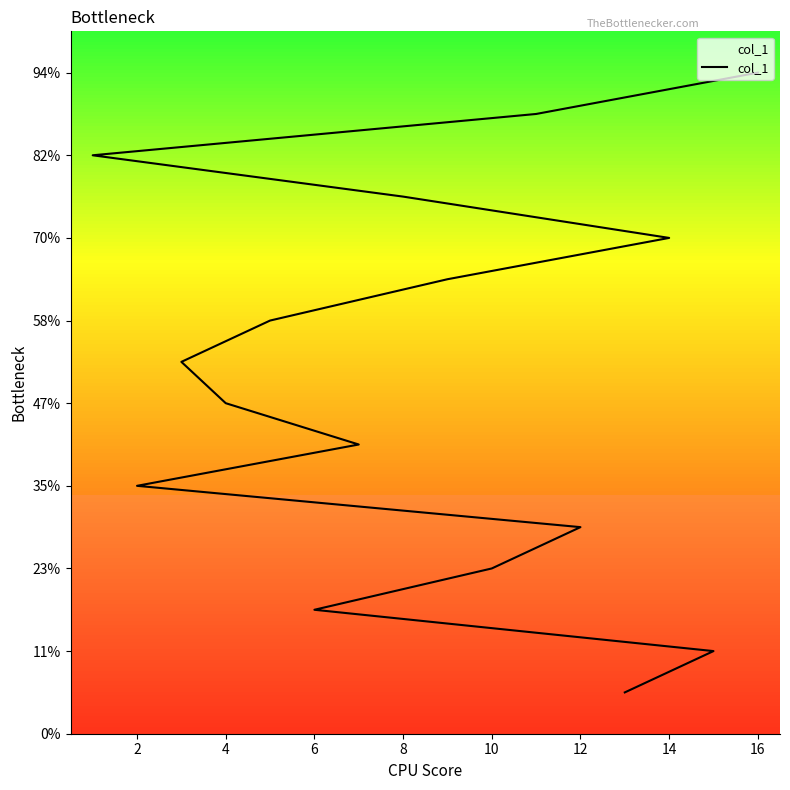

The value at 4 is 8. True or false?

True